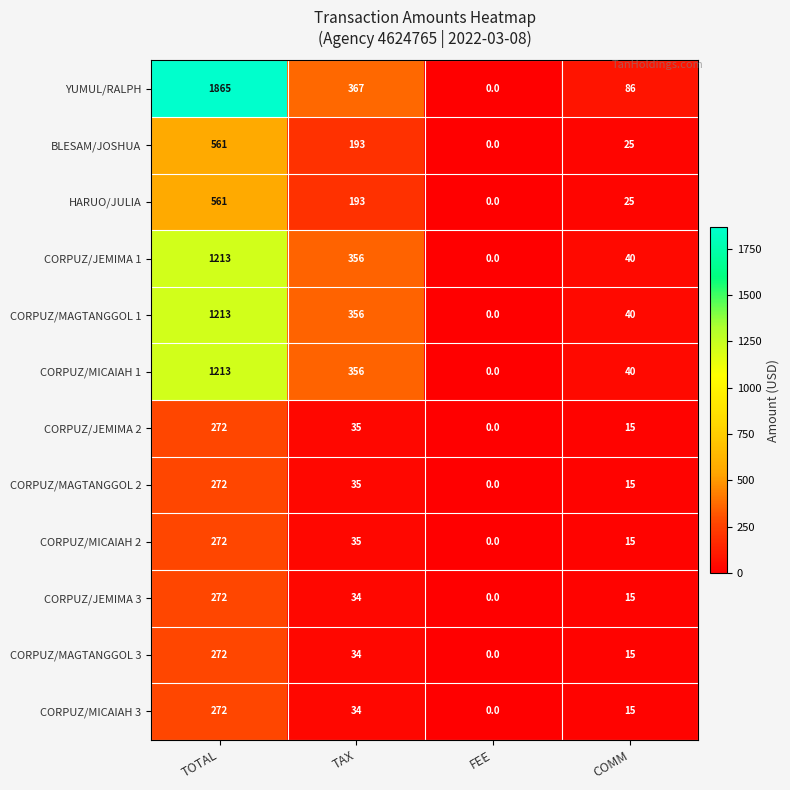

Which category has the lowest value across all series?

FEE